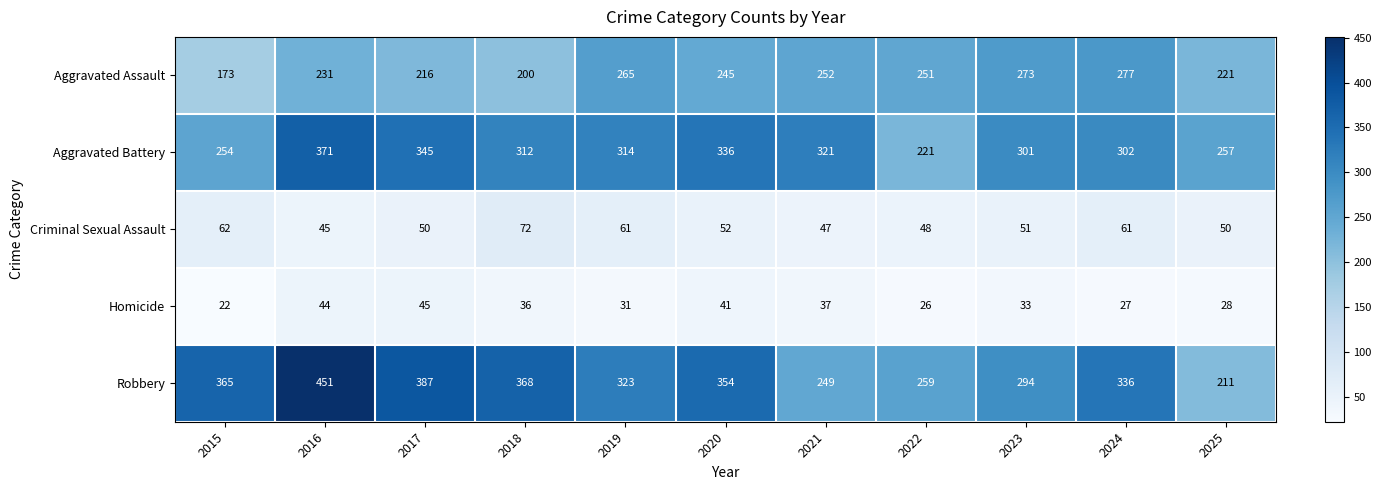

What is the spread (max minus min) of values at 2018?

332